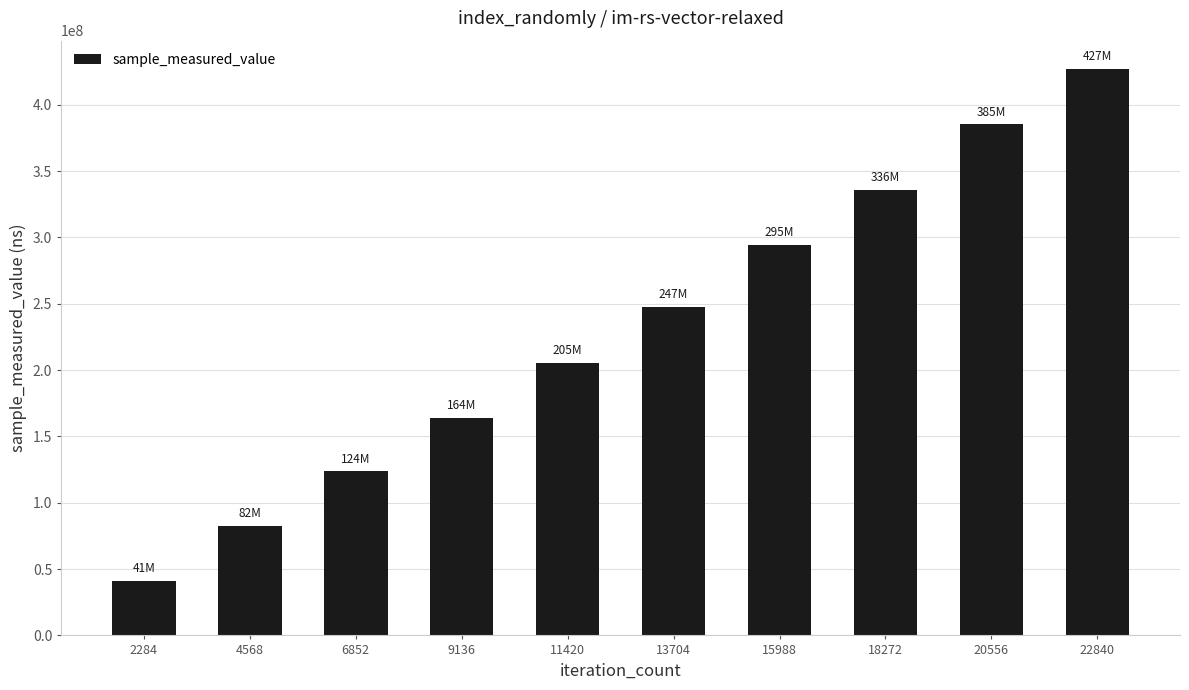

Reading left to right, extract all data points from this chart.

2284=41323160	4568=82396236	6852=123697608	9136=163995724	11420=205260748	13704=247463006	15988=294666043	18272=336144628	20556=385220906	22840=427004350